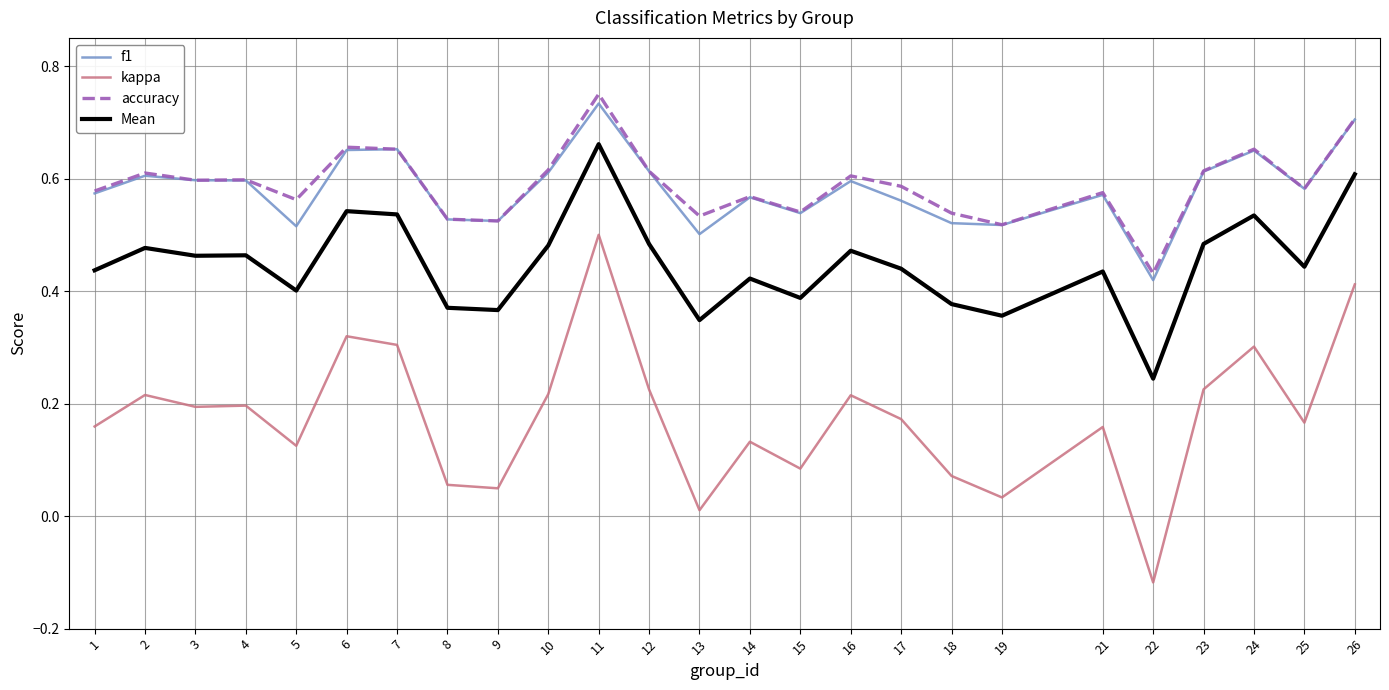

Is it true that accuracy equals 0.6 at 25?

True